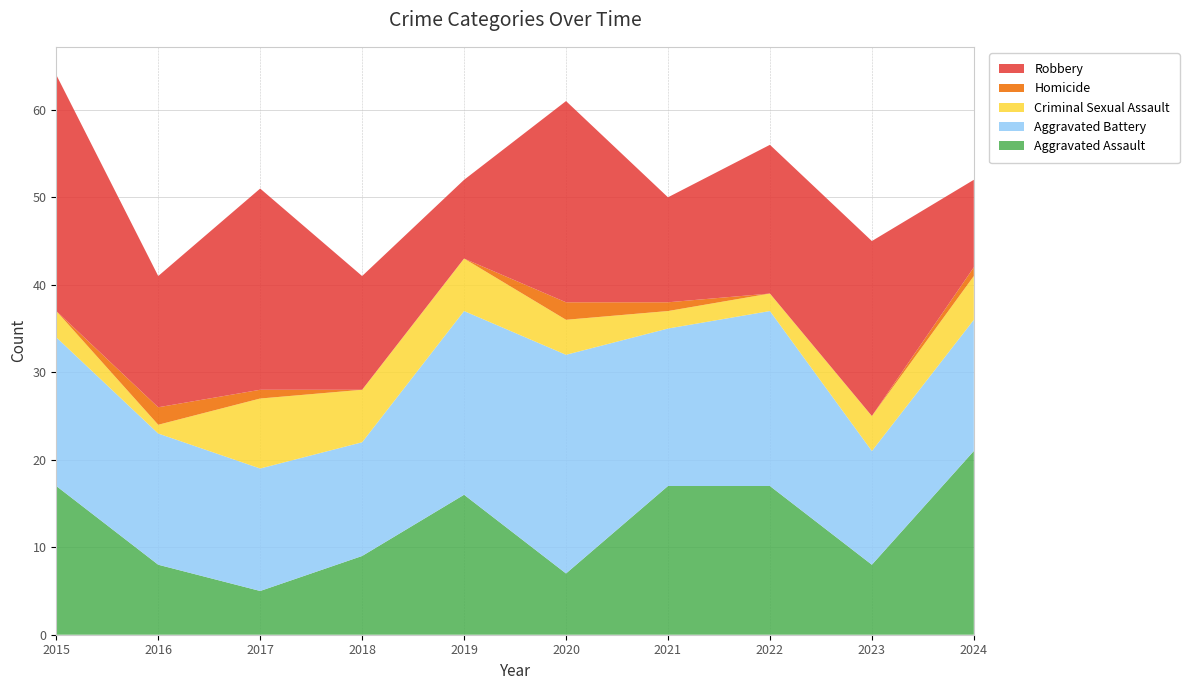

Reading left to right, extract all data points from this chart.

Aggravated Assault: 17	8	5	9	16	7	17	17	8	21
Aggravated Battery: 17	15	14	13	21	25	18	20	13	15
Criminal Sexual Assault: 3	1	8	6	6	4	2	2	4	5
Homicide: 0	2	1	0	0	2	1	0	0	1
Robbery: 27	15	23	13	9	23	12	17	20	10